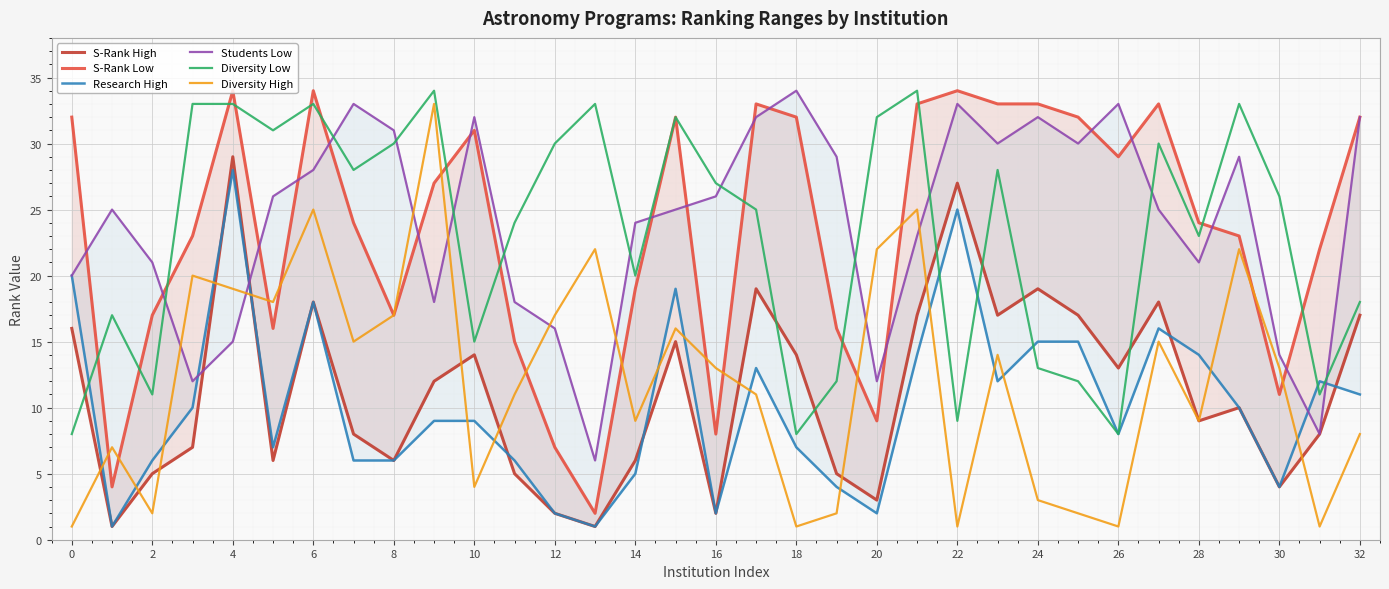

What are all the series names shown in the legend?

S-Rank High, S-Rank Low, Research High, Students Low, Diversity Low, Diversity High